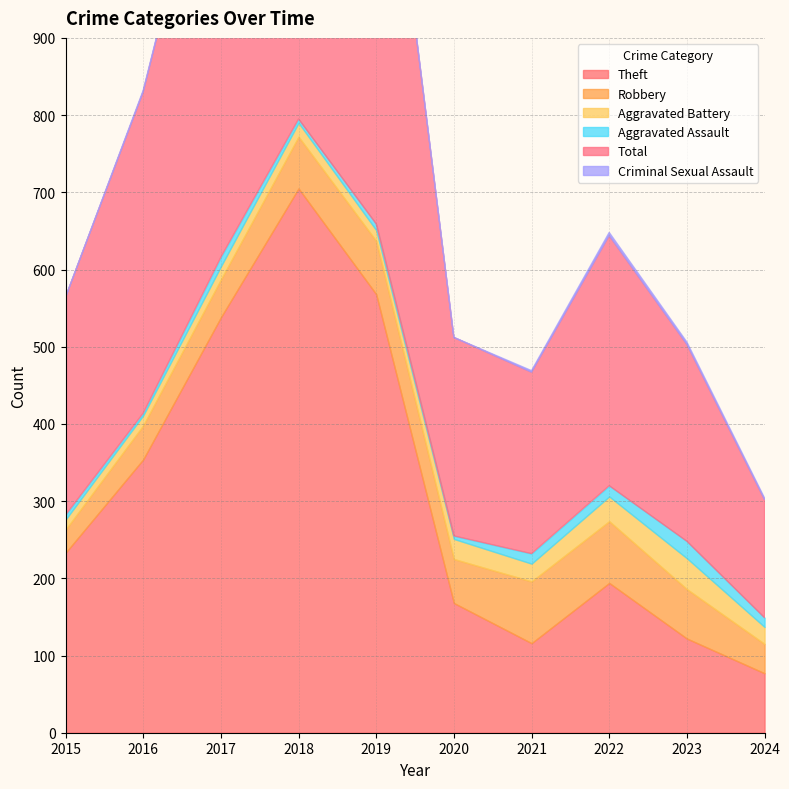

The Aggravated Battery series shows 6 at 2018. True or false?

False